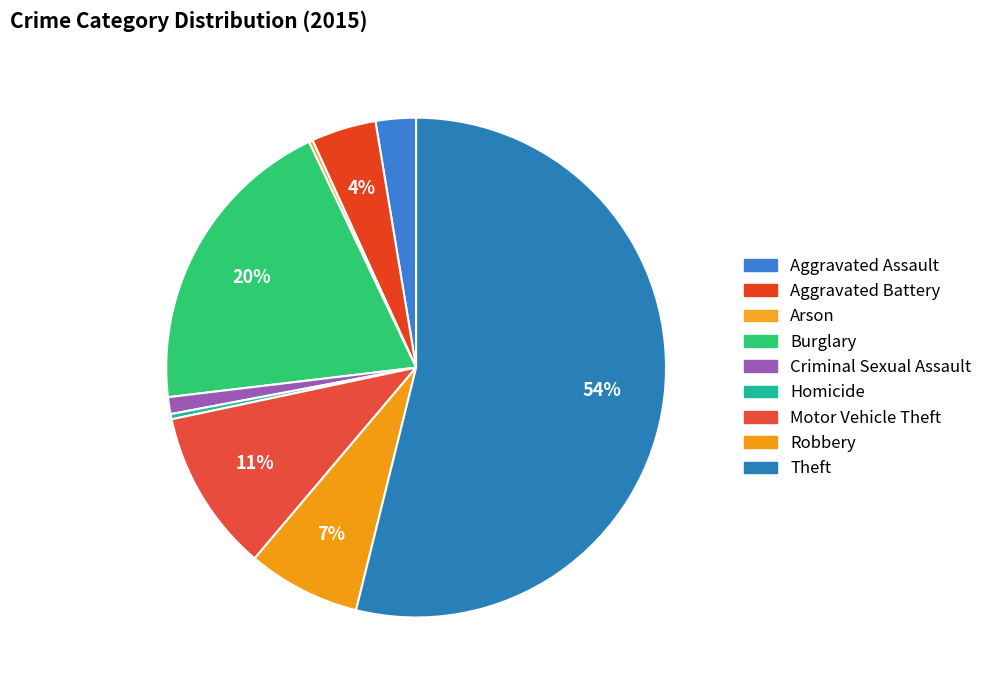

What is the change in value from Aggravated Assault to Arson?

-28